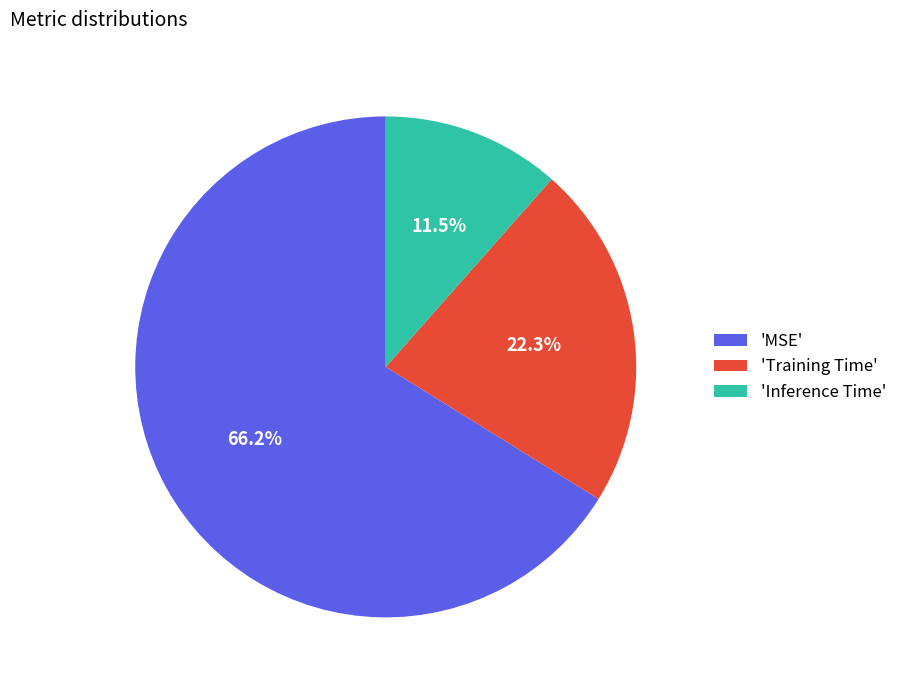

Is there a majority slice in this chart?

Yes